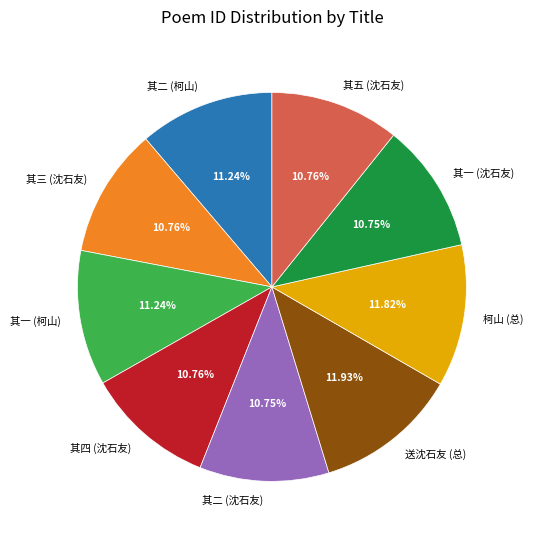

Does 其一 (柯山) represent more than half of the total?

No